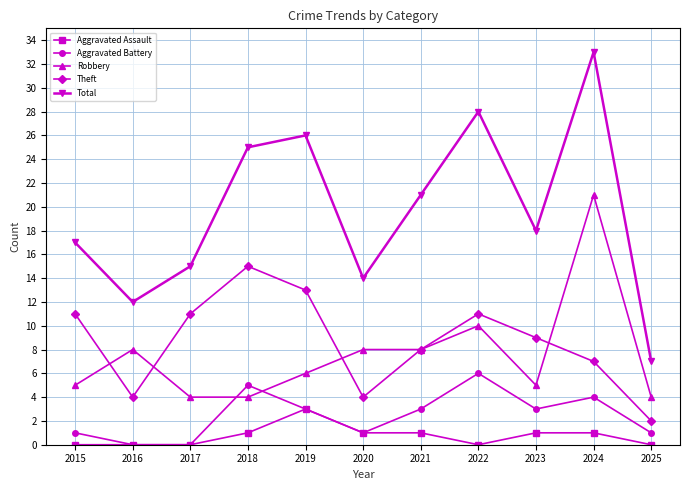

Where does the Theft series first go above 9?

2015